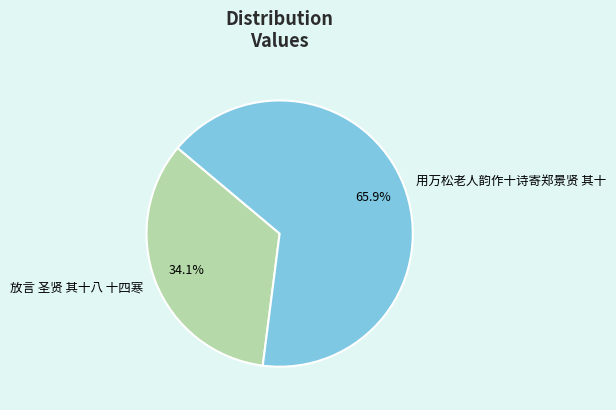

Is the sum of 放言 圣贤 其十八 十四寒 and 用万松老人韵作十诗寄郑景贤 其十 greater than half?

Yes